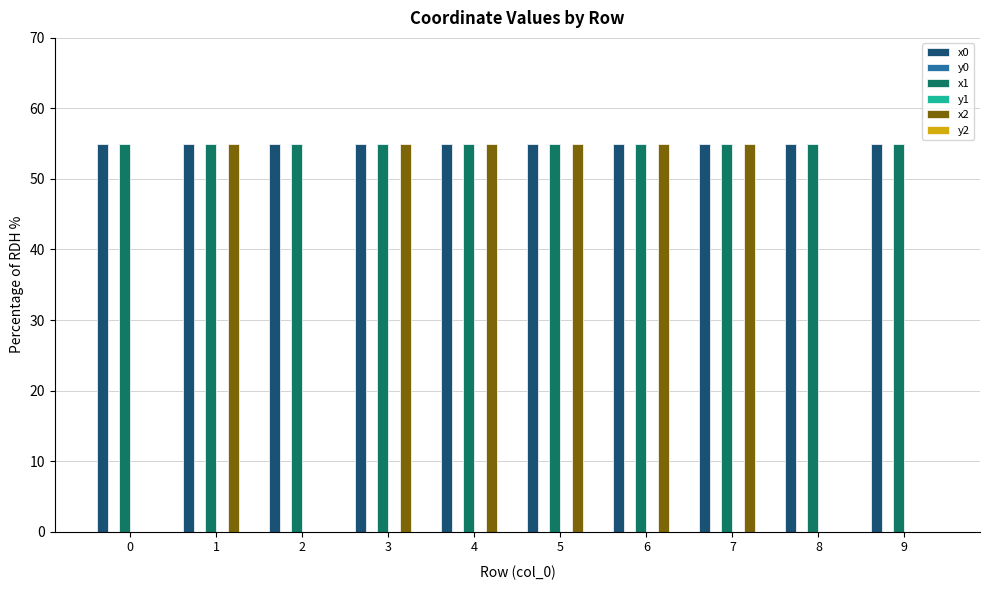

What value does the x0 series have at 4?

55.0